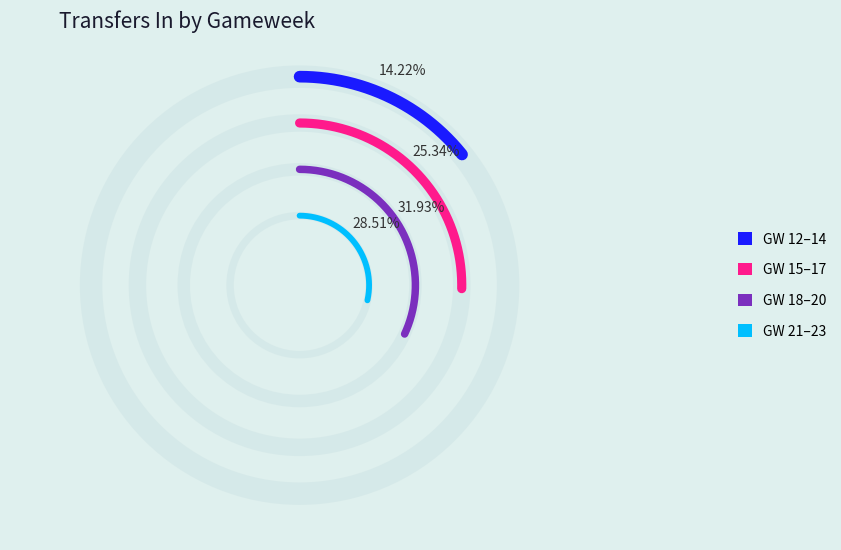

The GW 22 slice represents 26% of the pie. True or false?

False